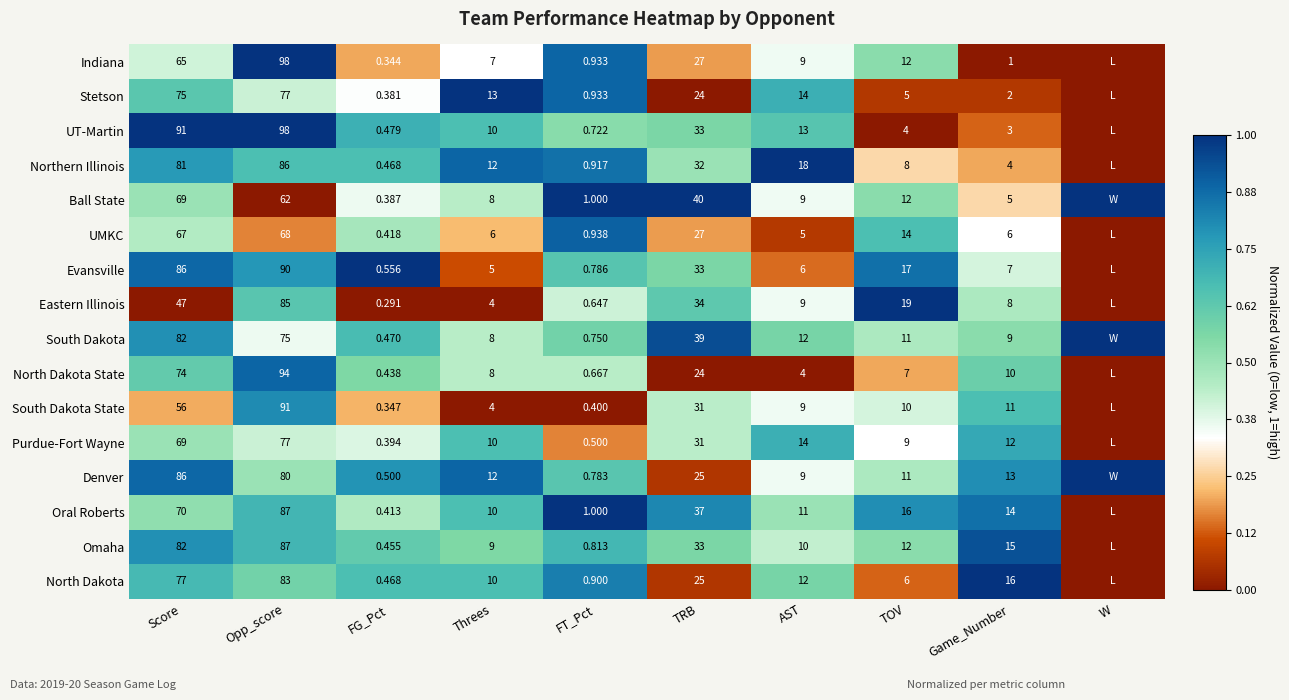

At Game_Number, list the series in order from smallest to largest.

Indiana, Stetson, UT-Martin, Northern Illinois, Ball State, UMKC, Evansville, Eastern Illinois, South Dakota, North Dakota State, South Dakota State, Purdue-Fort Wayne, Denver, Oral Roberts, Omaha, North Dakota